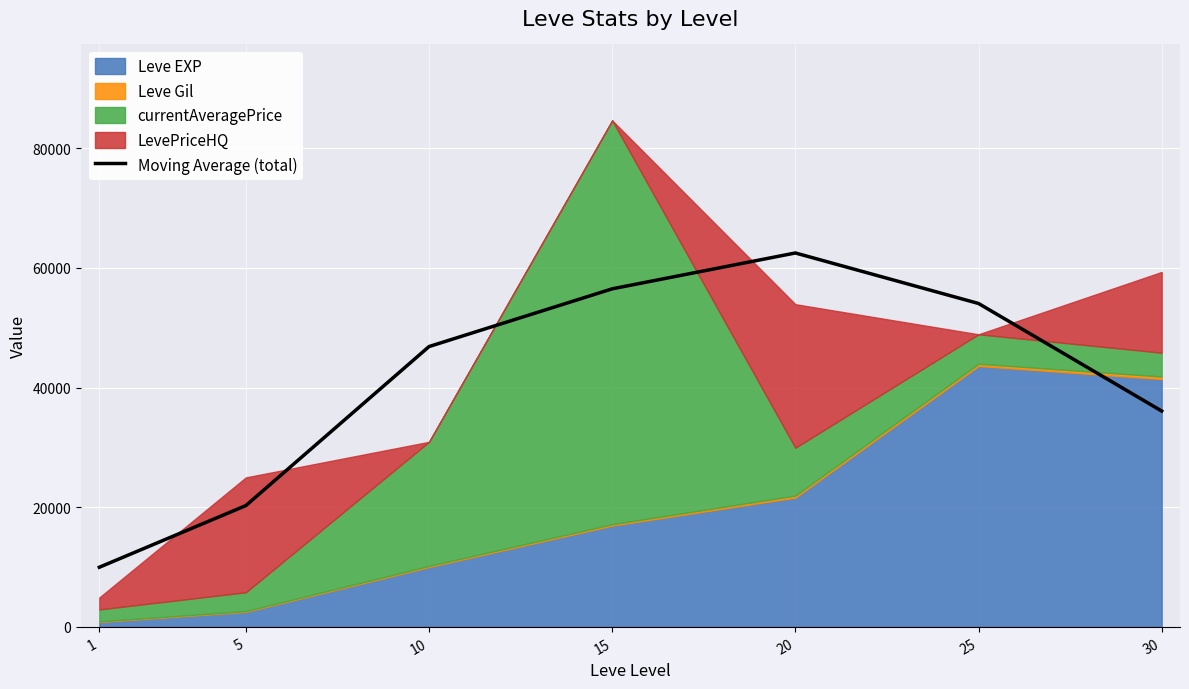

Reading left to right, extract all data points from this chart.

1=9966.0	5=20276.3	10=46861.3	15=56513.0	20=62506.0	25=54062.0	30=36082.0